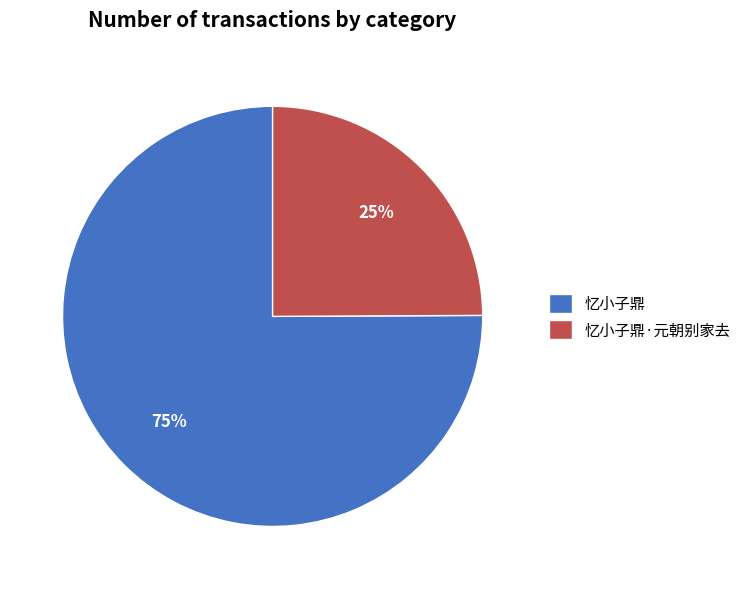

To the nearest percent, what is the average slice percentage?

50%